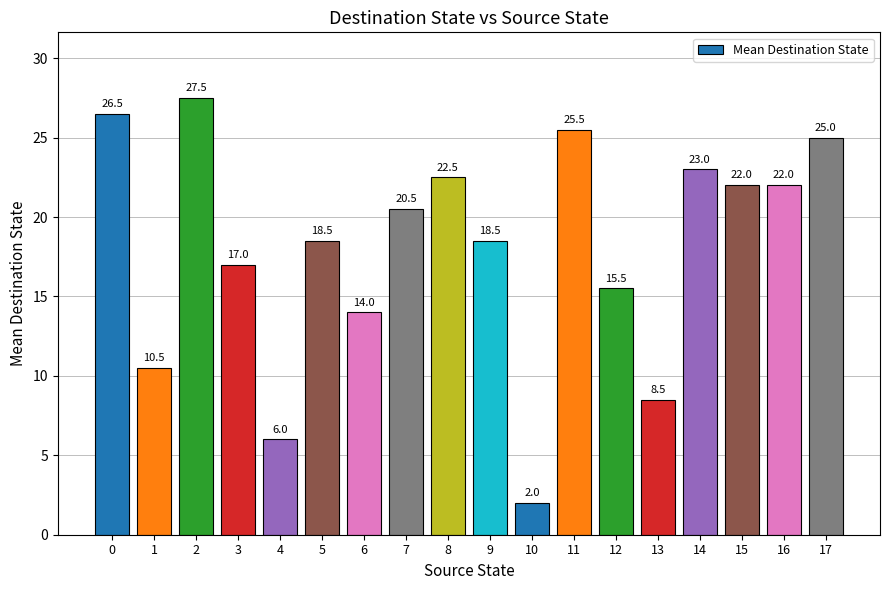

What is the difference between the maximum and second lowest values?

21.5